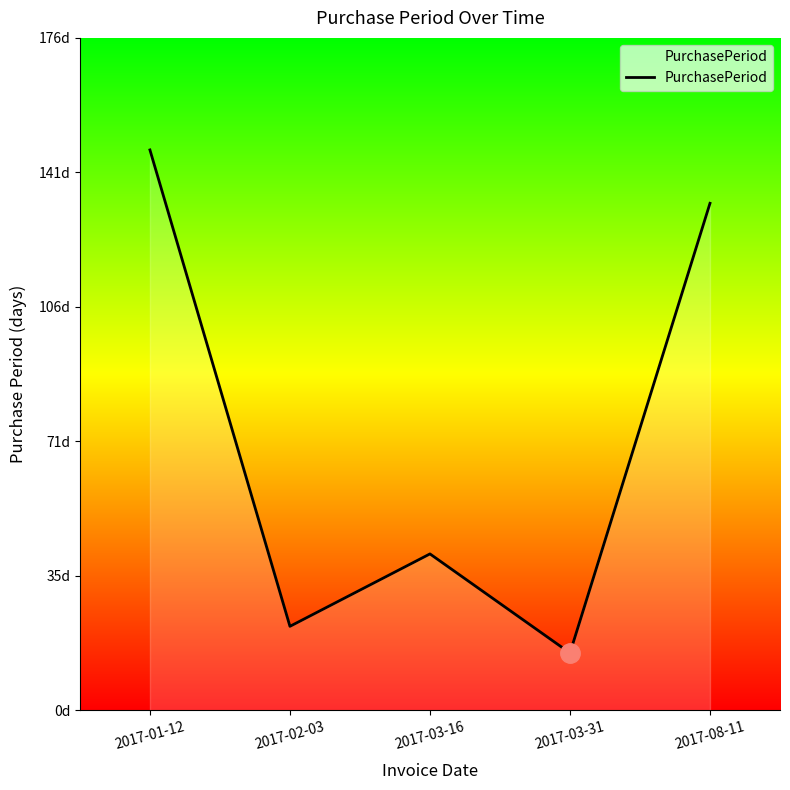

At which label is the value closest to 81?

2017-03-16